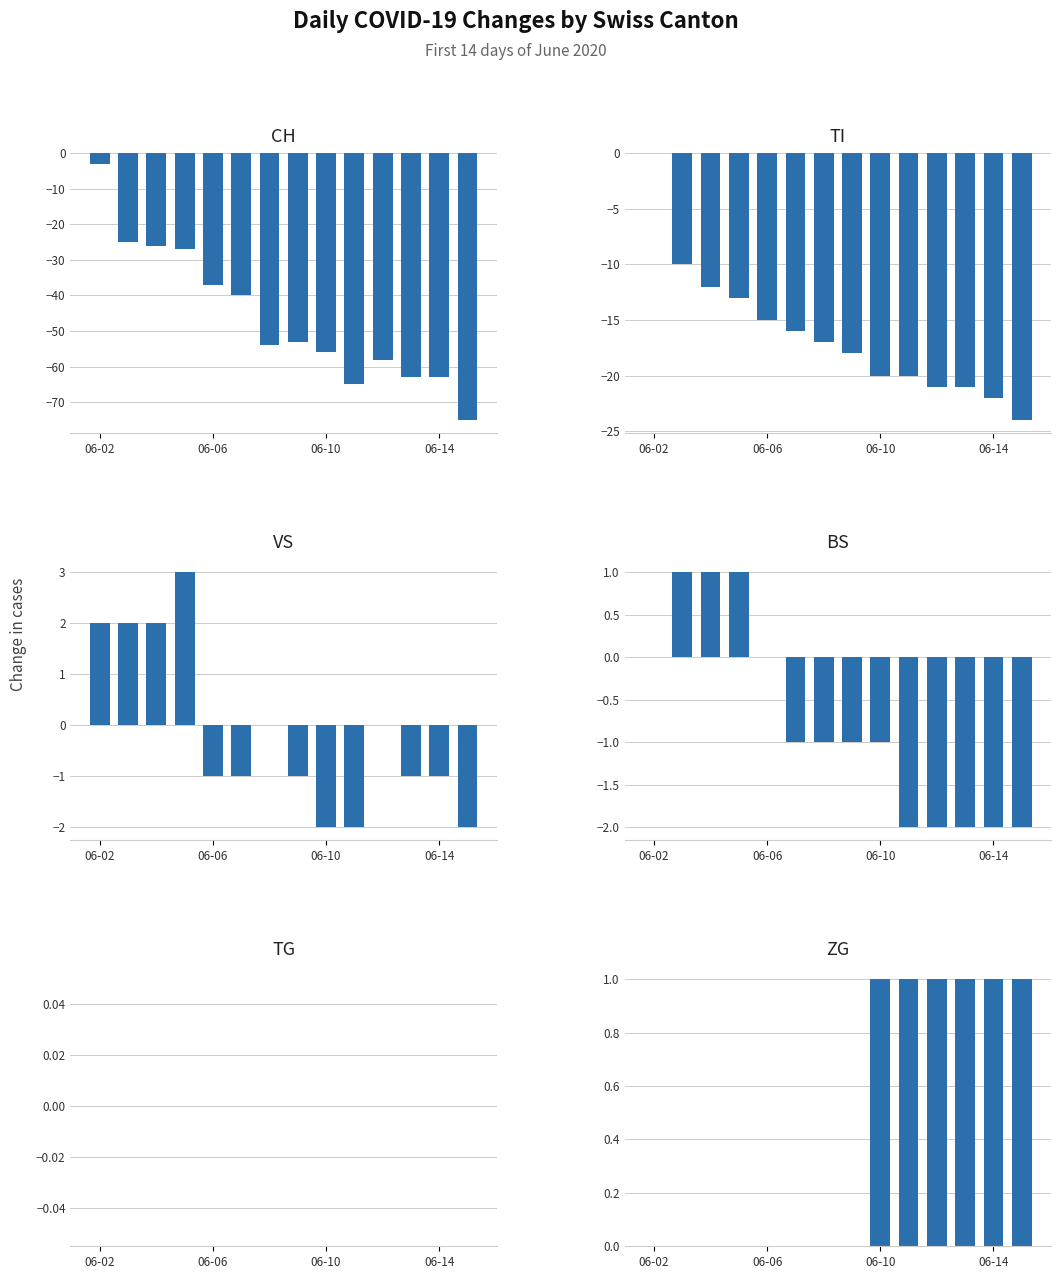

At how many categories does at least one series exceed -68?

14